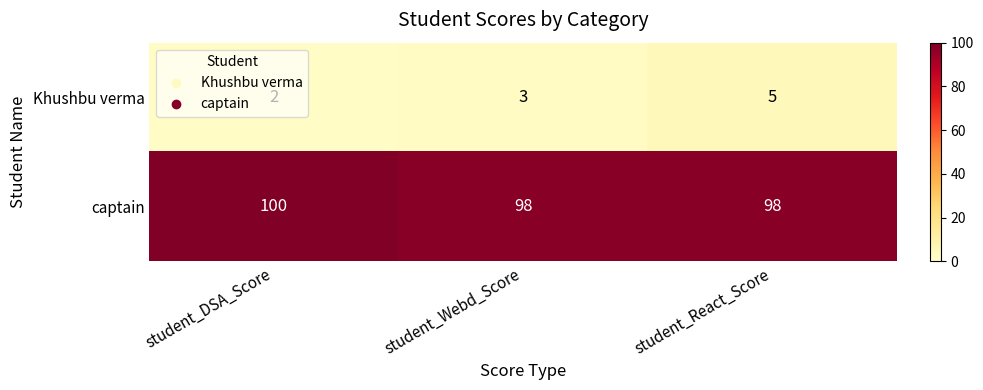

True or false: Khushbu verma has a value of 0 at student_DSA_Score.

False